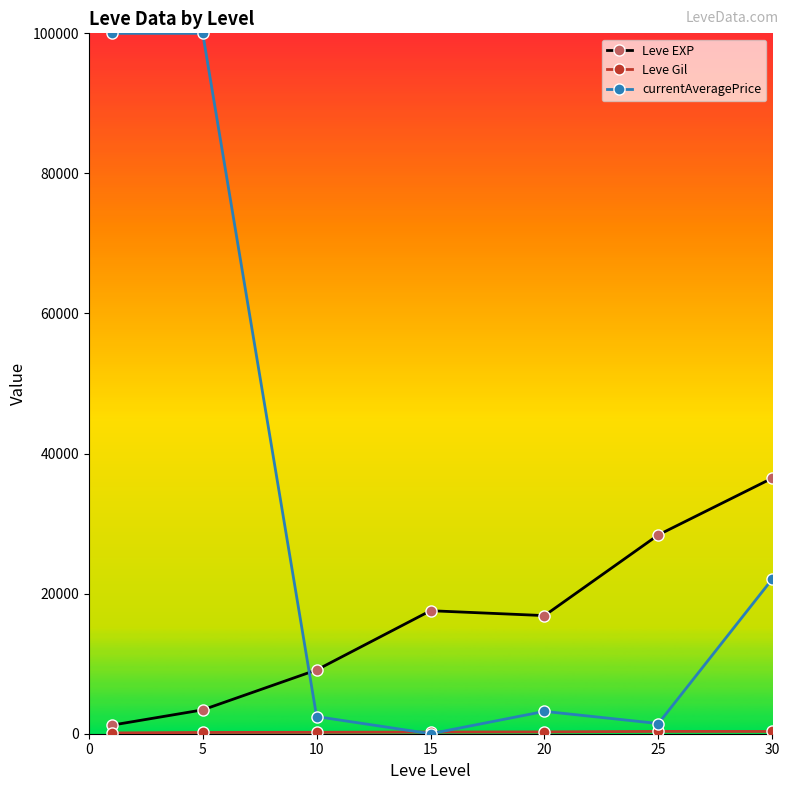

Which series has the largest total across all categories?

currentAveragePrice